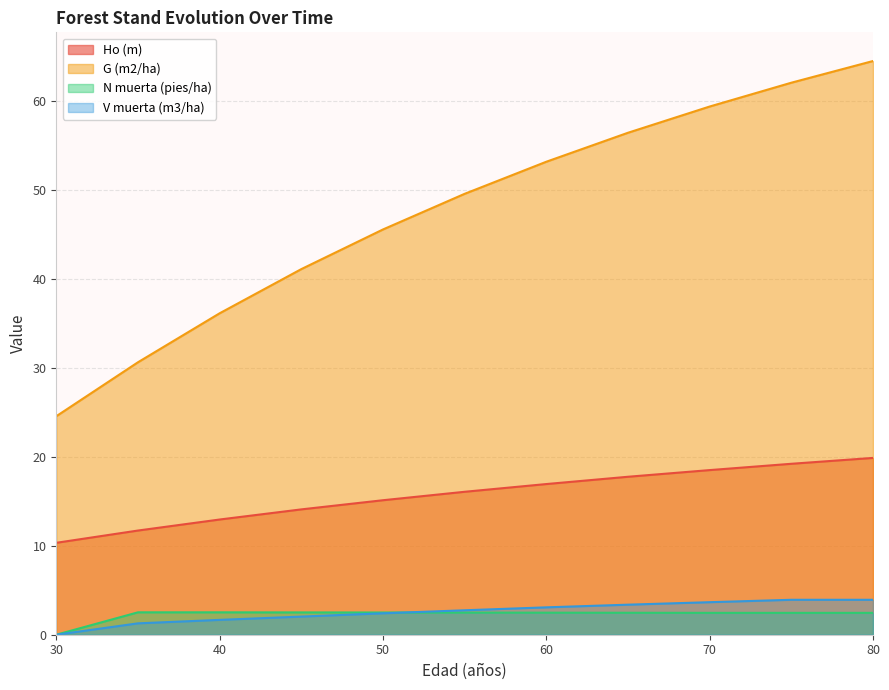

The G (m2/ha) series shows 22.0 at 60. True or false?

False